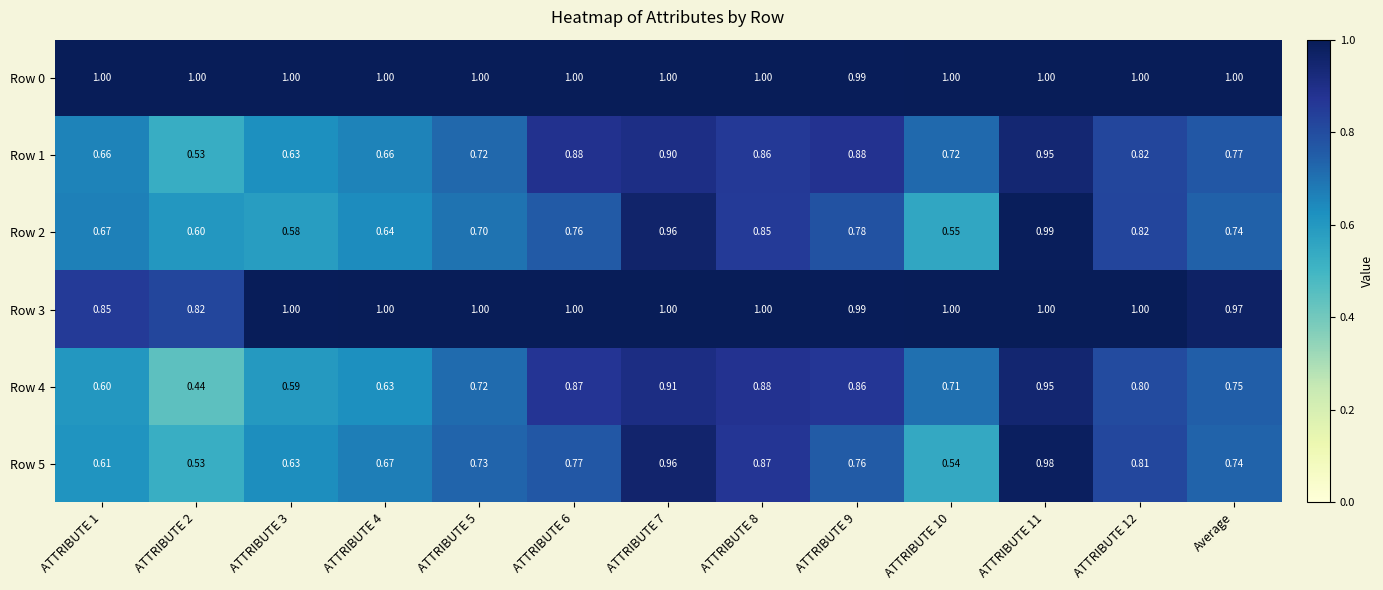

Is the value of Row 5 at ATTRIBUTE 8 greater than the value of Row 2 at ATTRIBUTE 3?

Yes